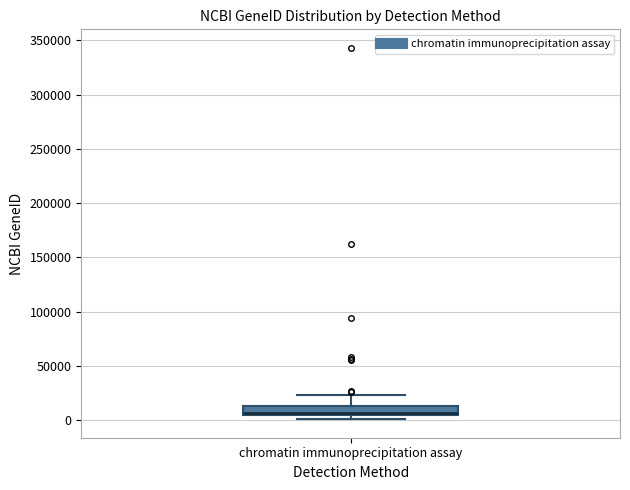

Transcribe this box plot: give where the median line is, the range the box spans, and where the two whiskers end, as read against the y-axis. The values are not printed on the chart, so give them approximately, as read against the axis.

median 5000 (just above the box's lower edge), box 5000 to 15000, whiskers 0 to 25000